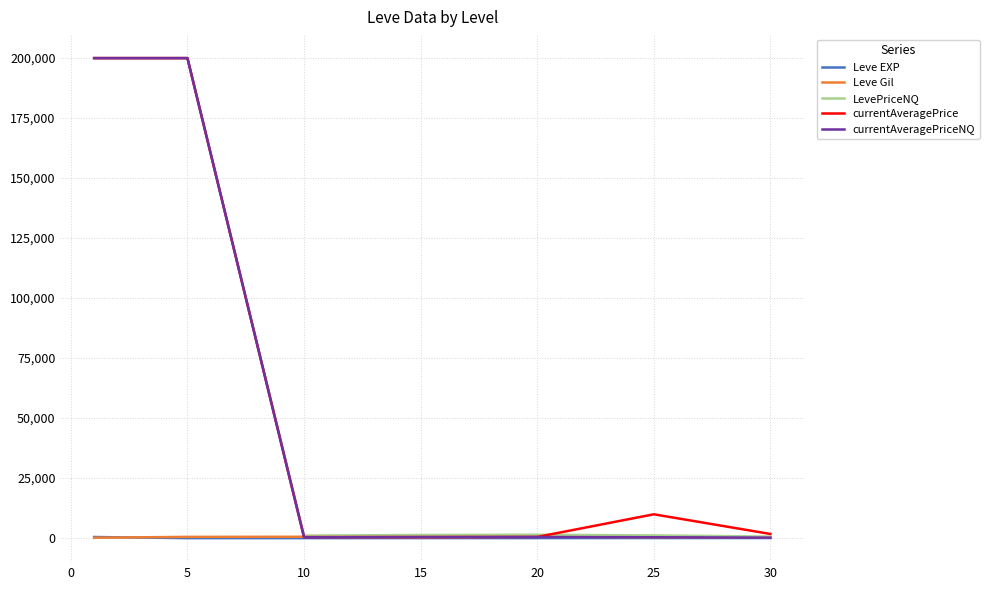

At how many categories does at least one series exceed 97948?

2